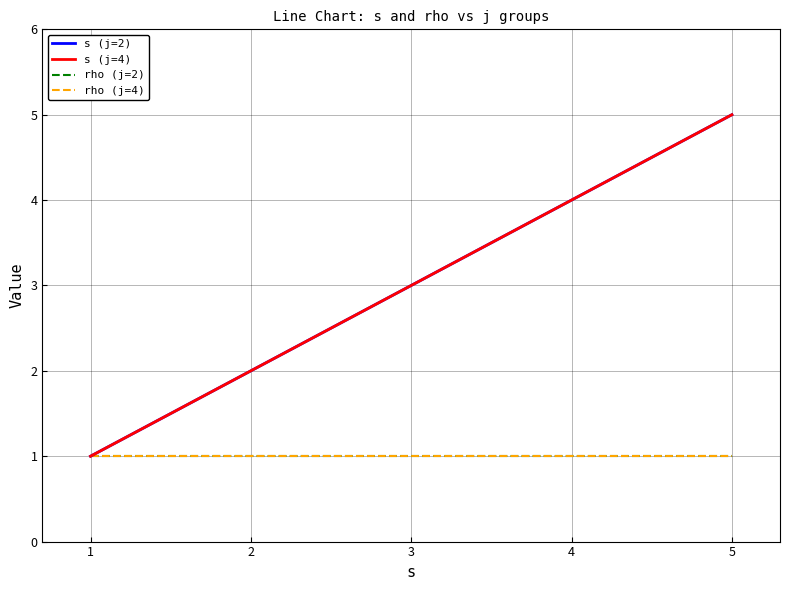

At 2, list the series in order from smallest to largest.

rho (j=2), rho (j=4), s (j=2), s (j=4)